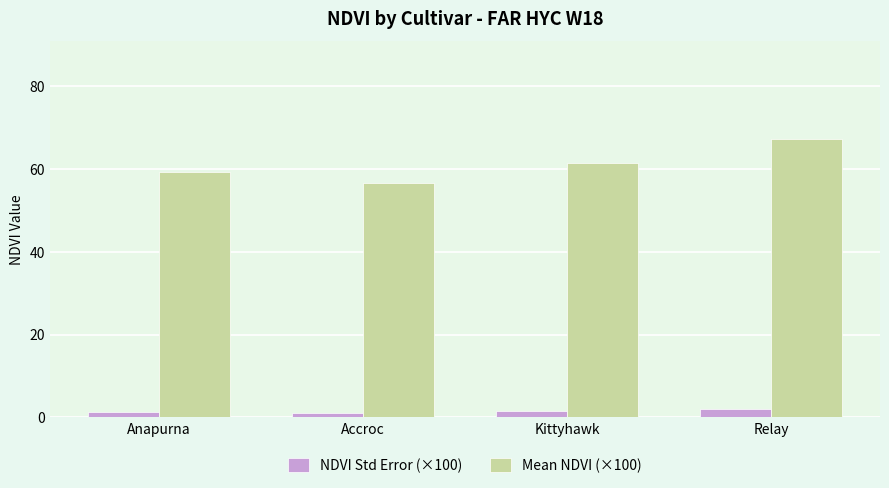

Where is Mean NDVI (×100) nearest to the value 62?

Kittyhawk